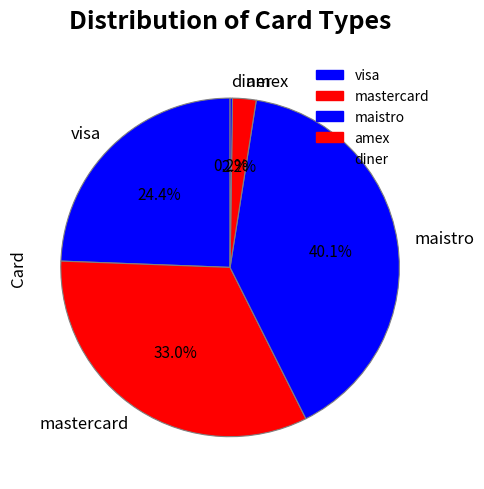

What is the largest slice in the pie chart?

maistro